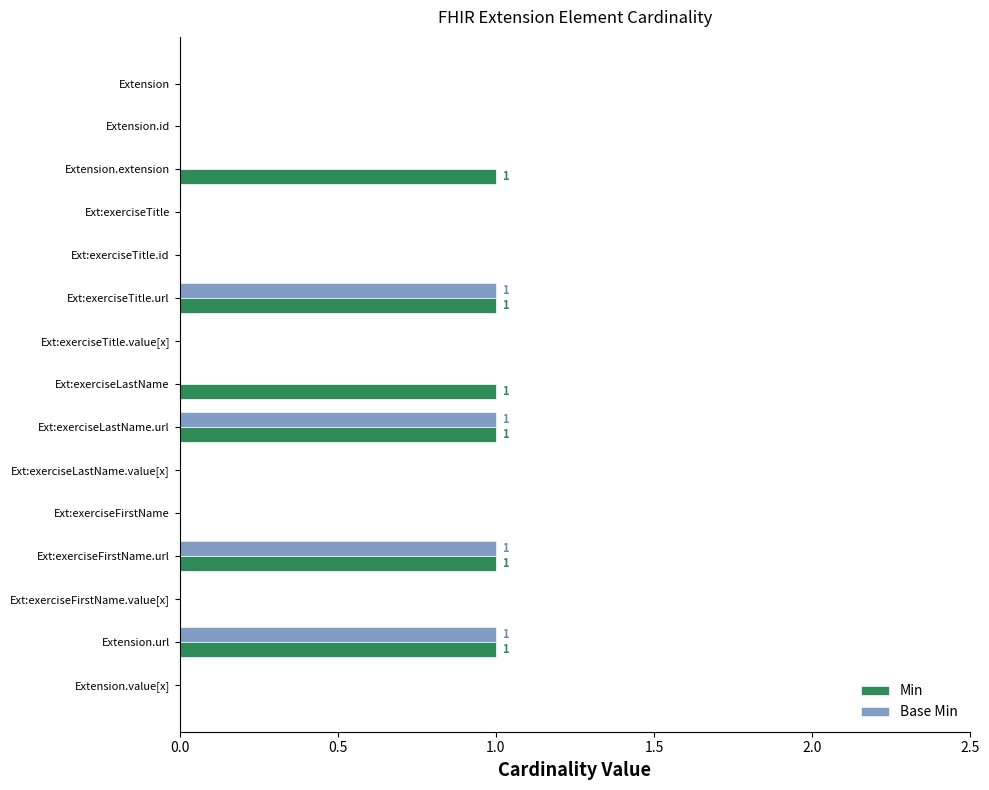

Which series has the largest total across all categories?

Min